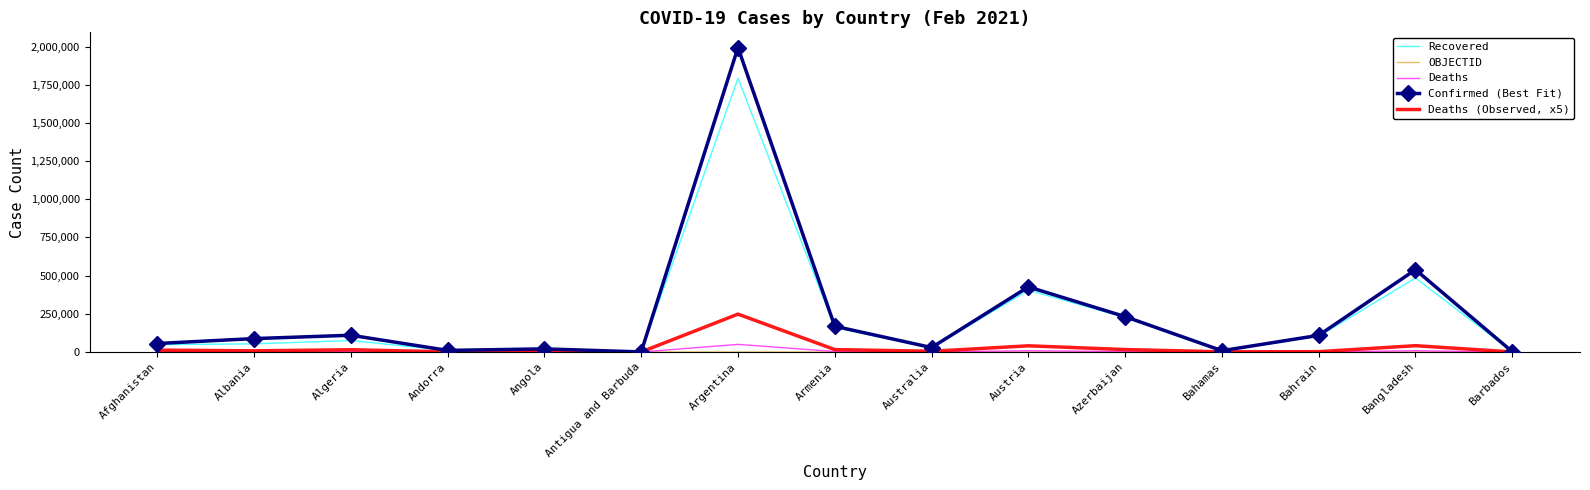

What is the total value across all series at Austria?

879212